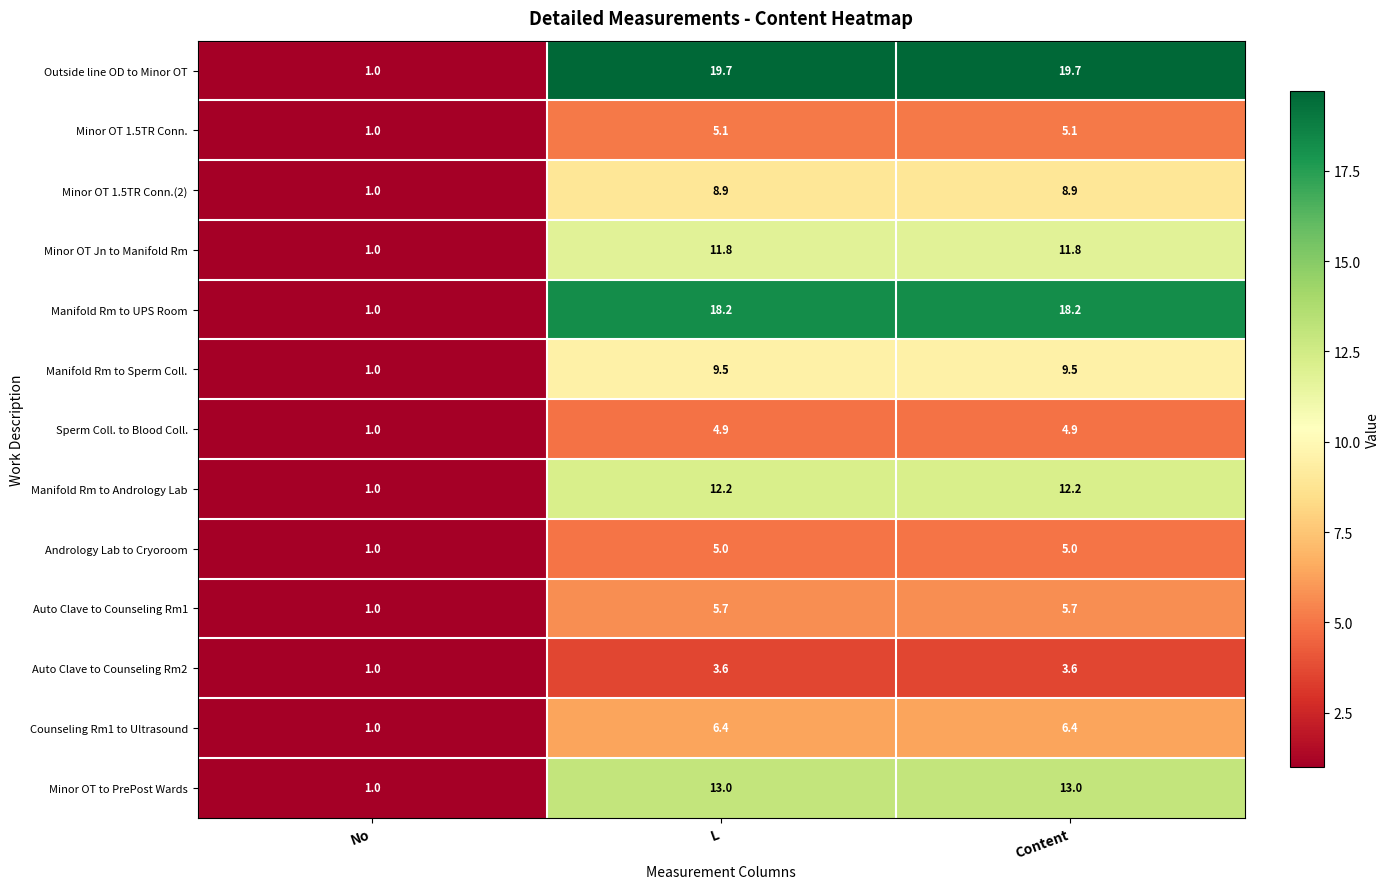

Which series has the widest spread of values?

Outside line OD to Minor OT